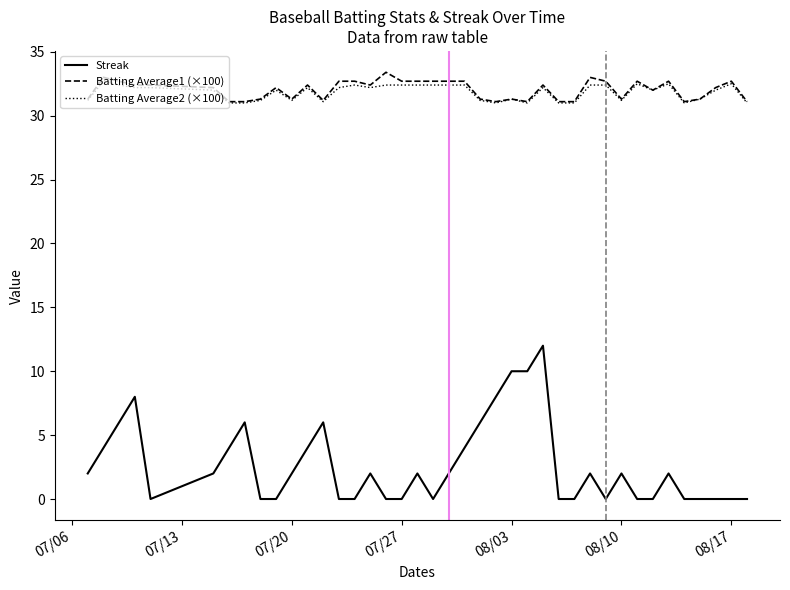

True or false: Batting Average2 (×100) and Streak cross at least once.

False